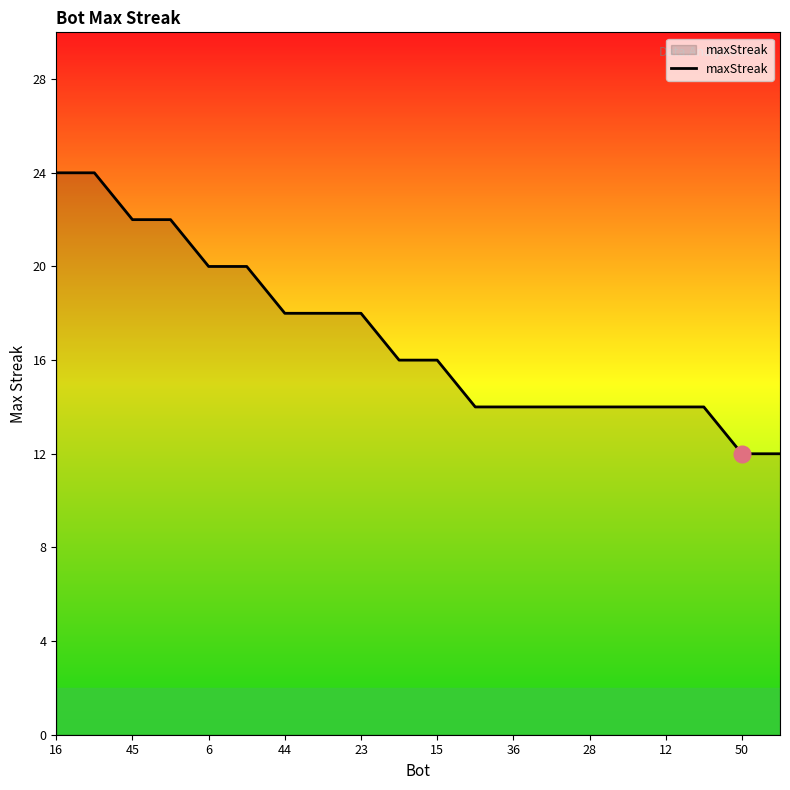

What is the minimum value shown in the chart?

12